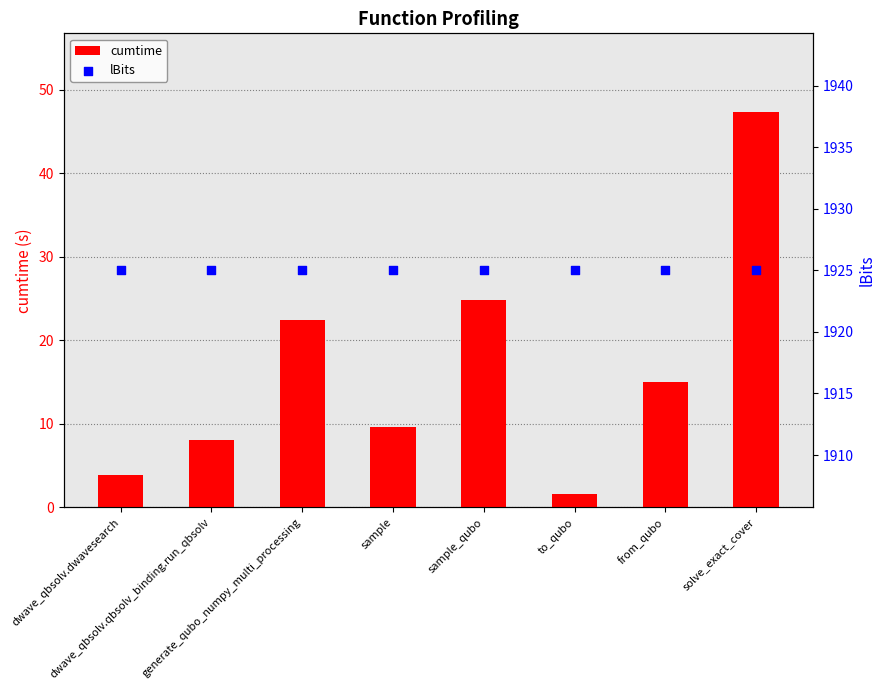

What is the total value across all series at dwave_qbsolv.qbsolv_binding.run_qbsolv?

1933.1